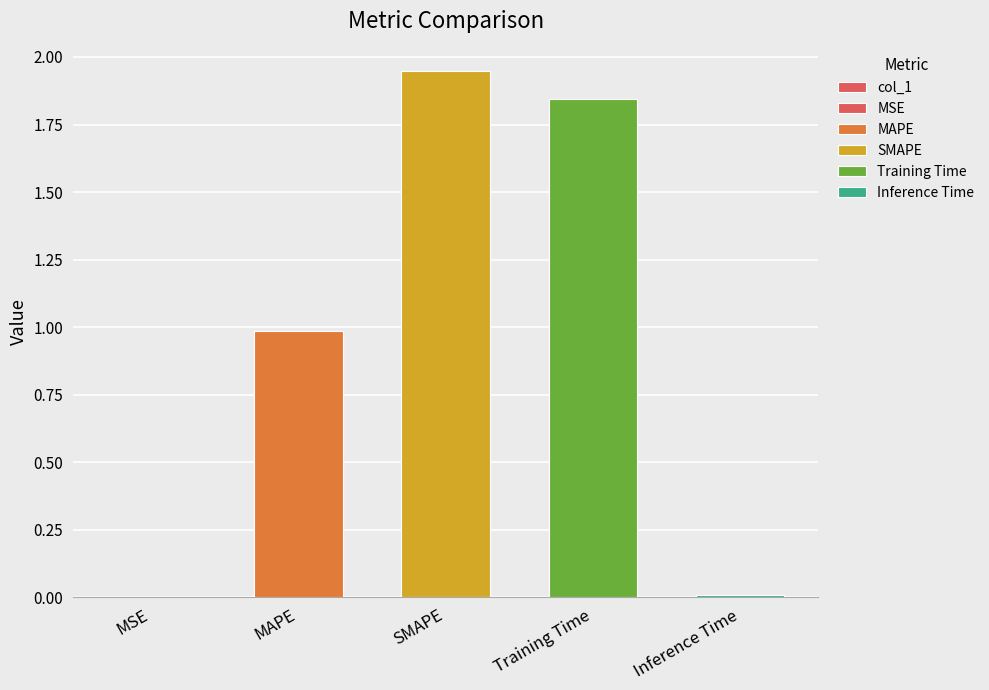

Reading left to right, what are all the values shown in this chart?

MSE=0.0	MAPE=1.0	SMAPE=1.9	Training Time=1.8	Inference Time=0.0